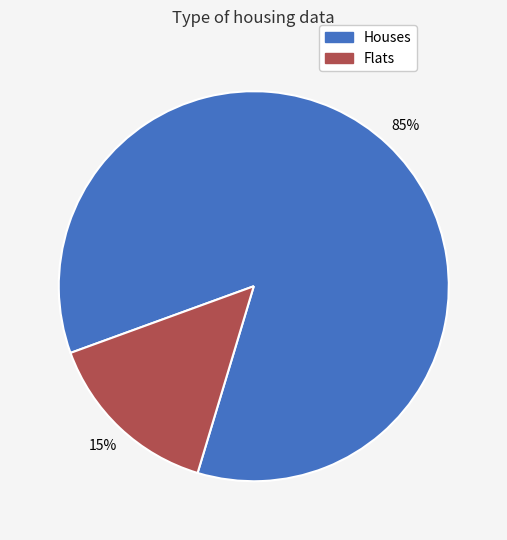

Is there a majority slice in this chart?

Yes